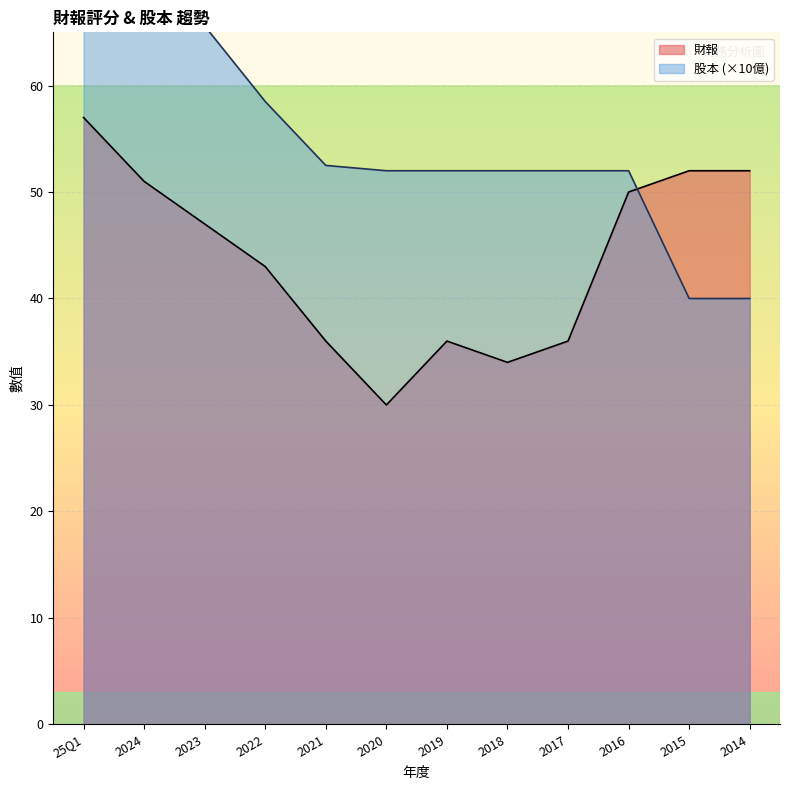

Read the 財報 value at 2022.

43